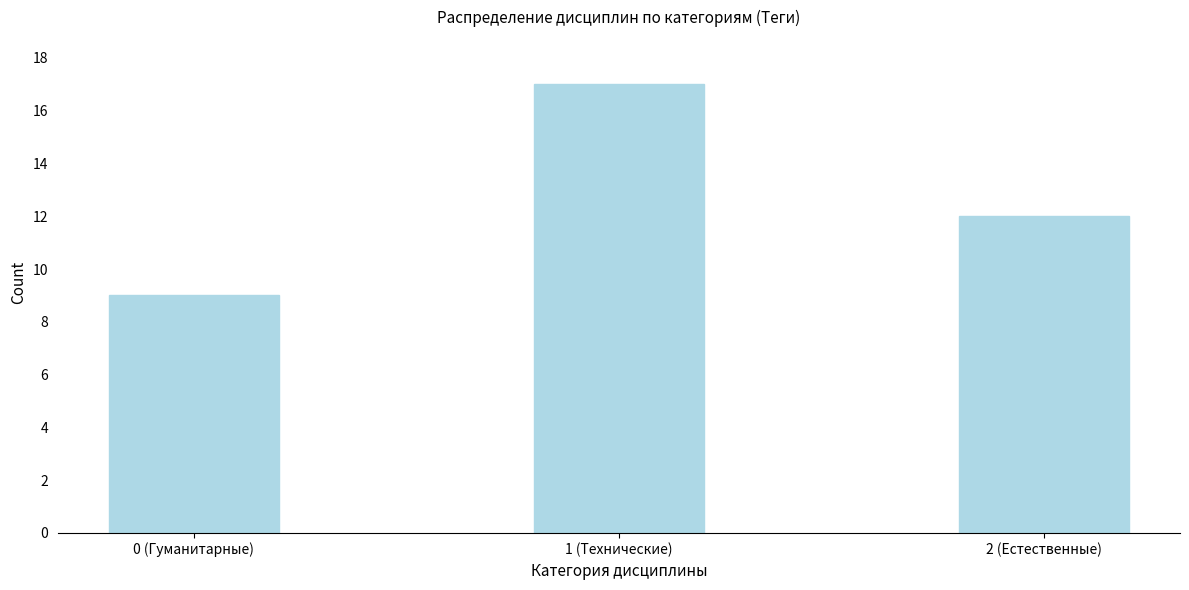

Reading left to right, transcribe all the data shown in this chart.

0 (Гуманитарные)=9	1 (Технические)=17	2 (Естественные)=12